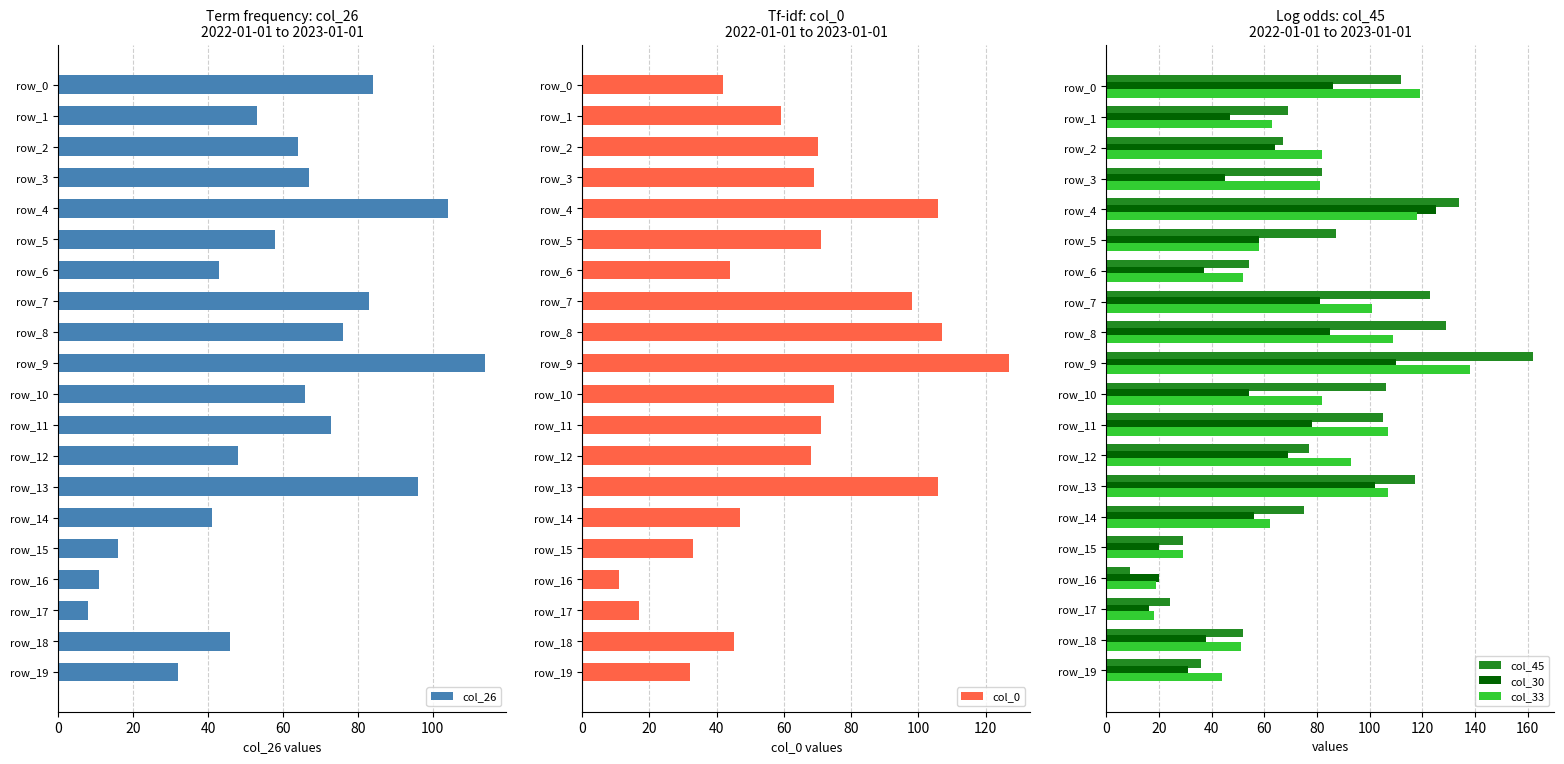

Which category has the highest value in the col_45 series?

row_9